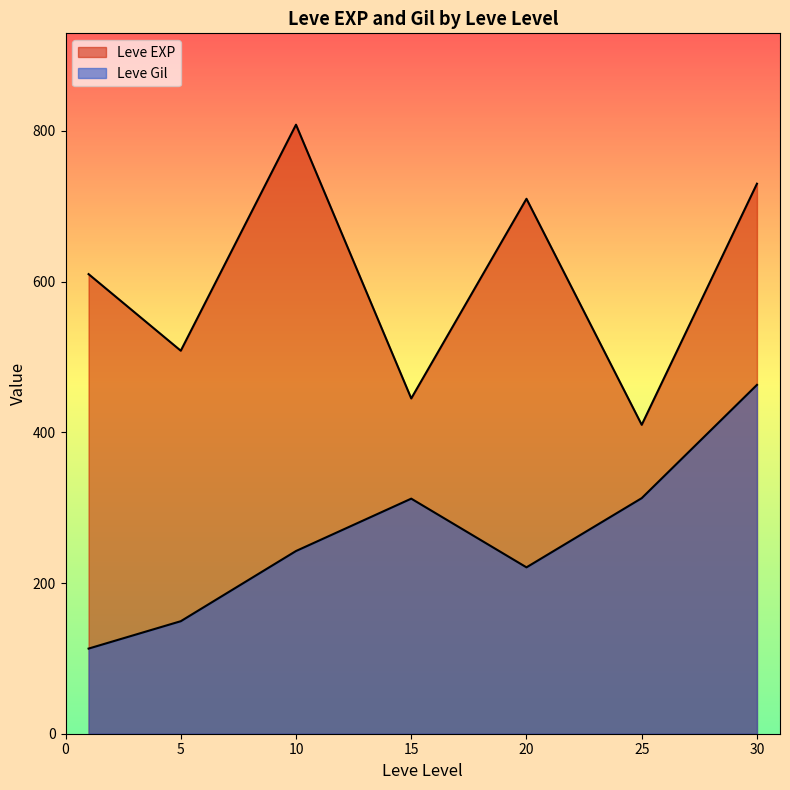

Which category has the lowest value across all series?

5